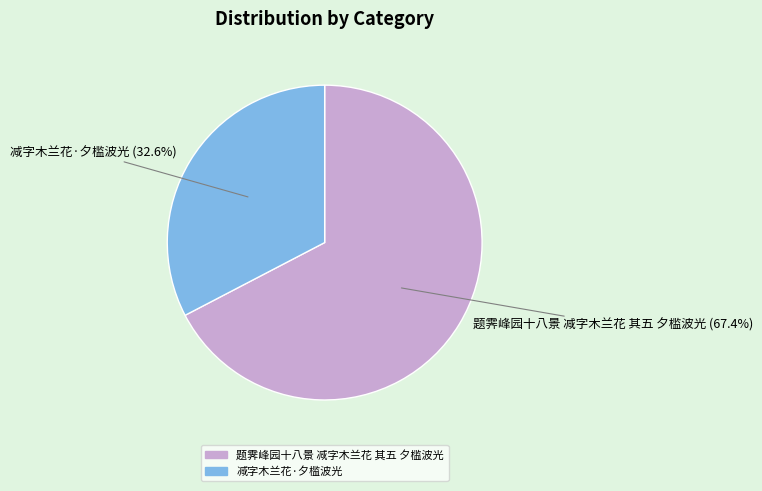

True or false: 题霁峰园十八景 减字木兰花 其五 夕槛波光 accounts for 67% of the total.

True